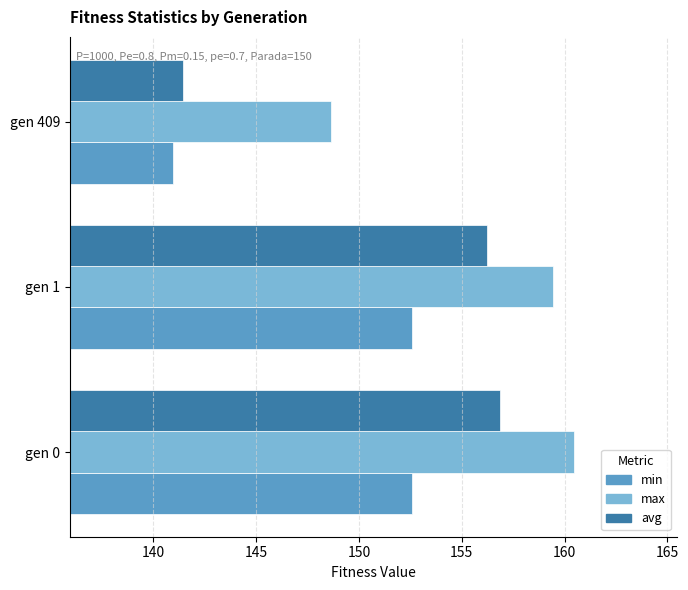

True or false: avg has a value of 102.8 at gen 1.

False